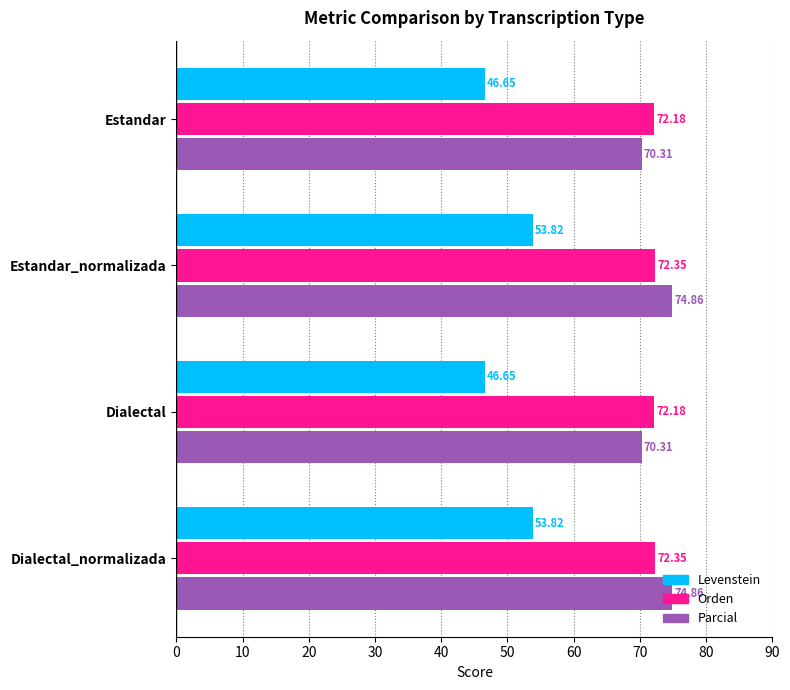

Which series has the widest spread of values?

Levenstein